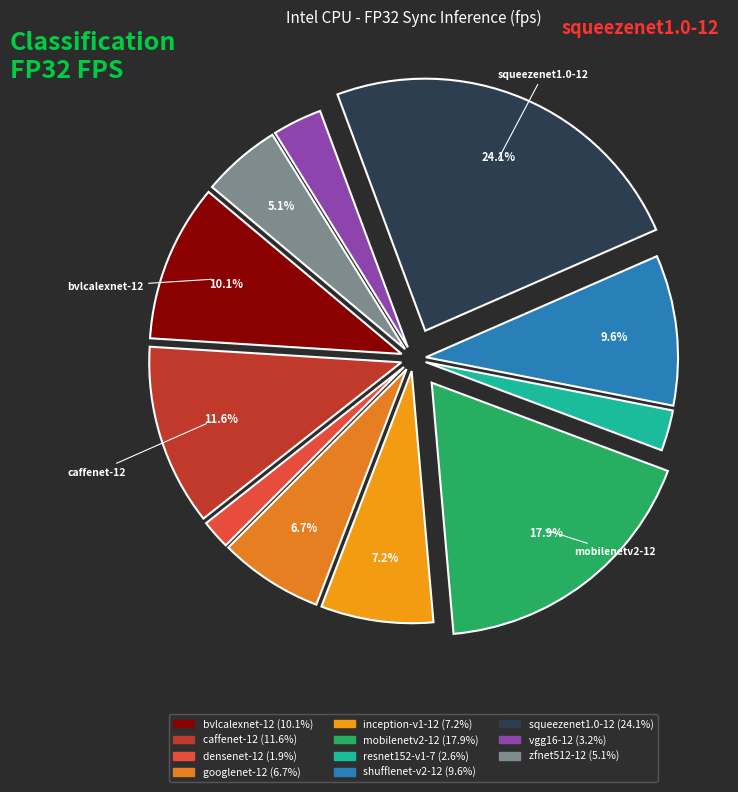

True or false: zfnet512-12 accounts for 5% of the total.

True